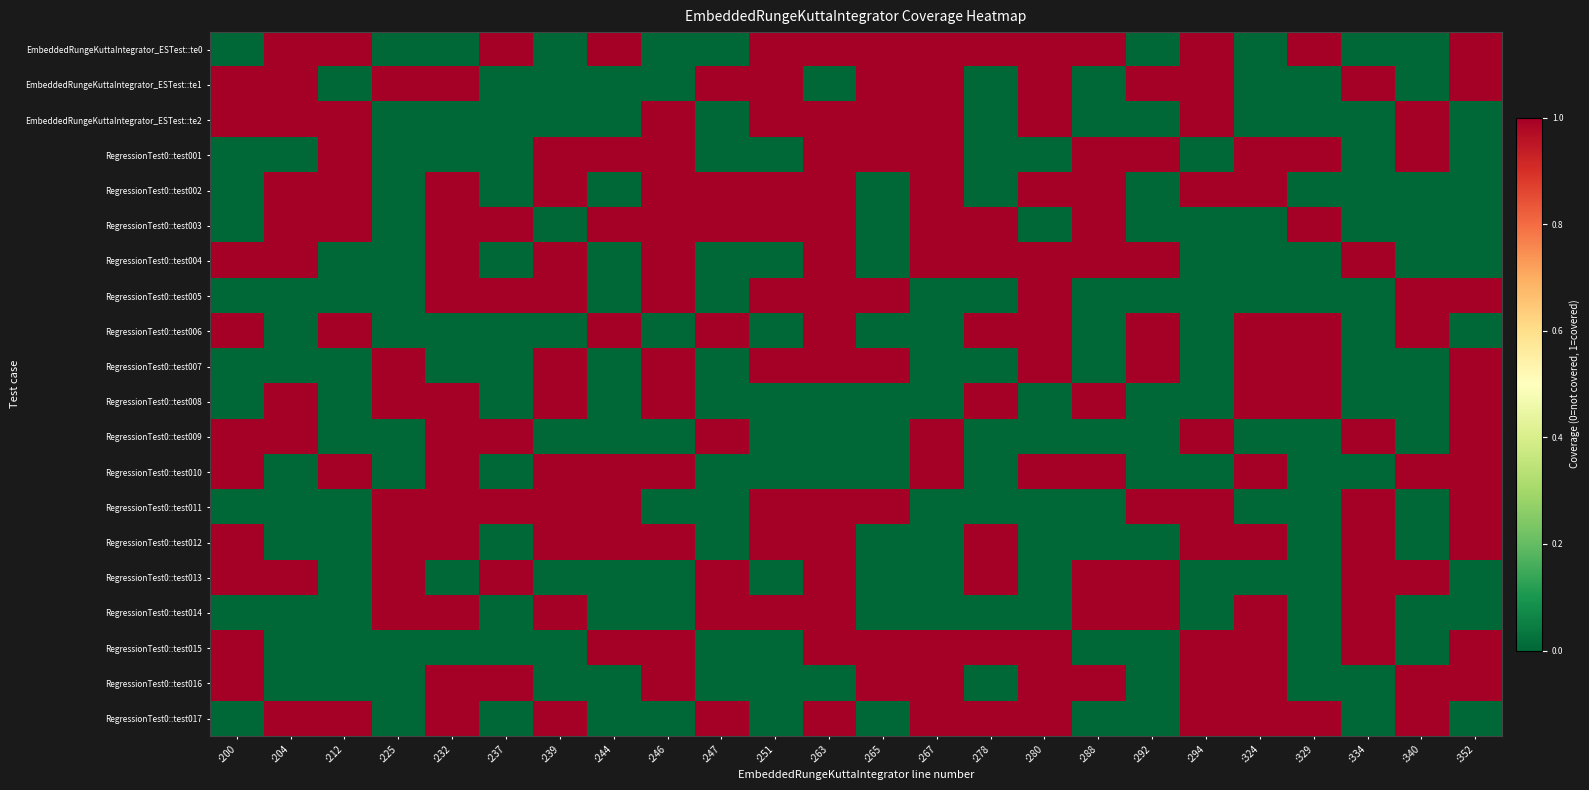

At :246, list the series in order from largest to smallest.

EmbeddedRungeKuttaIntegrator_ESTest::te2, RegressionTest0::test001, RegressionTest0::test002, RegressionTest0::test003, RegressionTest0::test004, RegressionTest0::test005, RegressionTest0::test007, RegressionTest0::test008, RegressionTest0::test010, RegressionTest0::test012, RegressionTest0::test015, RegressionTest0::test016, EmbeddedRungeKuttaIntegrator_ESTest::te0, EmbeddedRungeKuttaIntegrator_ESTest::te1, RegressionTest0::test006, RegressionTest0::test009, RegressionTest0::test011, RegressionTest0::test013, RegressionTest0::test014, RegressionTest0::test017